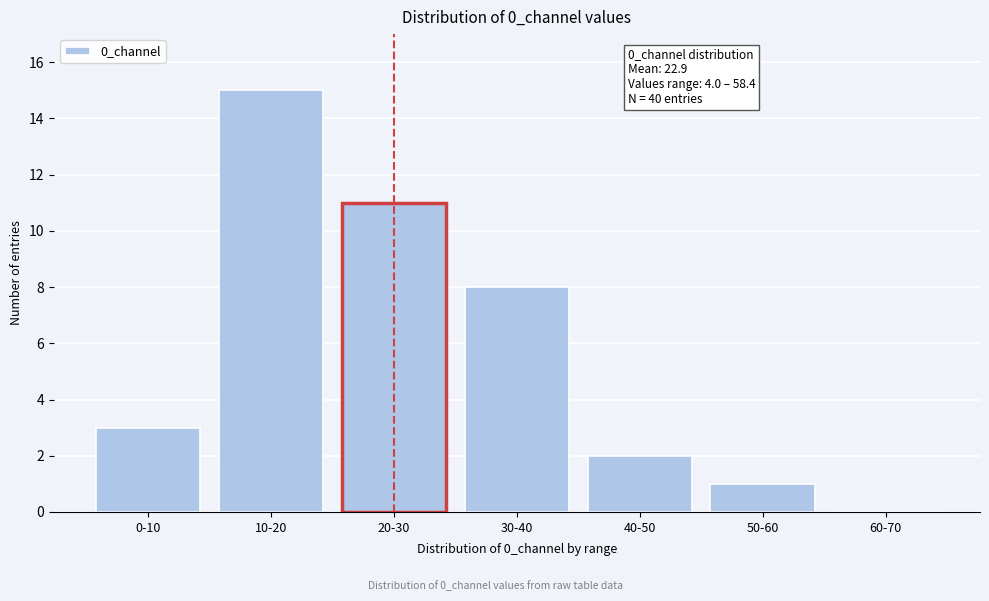

Reading left to right, transcribe all the data shown in this chart.

0-10=3	10-20=15	20-30=11	30-40=8	40-50=2	50-60=1	60-70=0